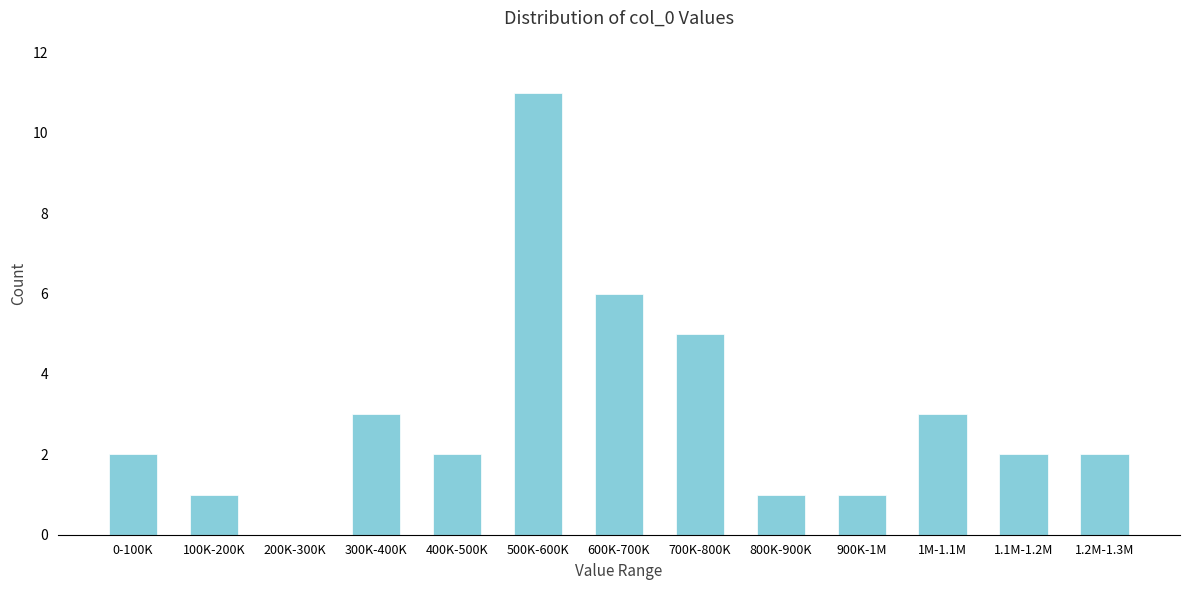

Reading right to left, extract all data points from this chart.

1.2M-1.3M=2	1.1M-1.2M=2	1M-1.1M=3	900K-1M=1	800K-900K=1	700K-800K=5	600K-700K=6	500K-600K=11	400K-500K=2	300K-400K=3	200K-300K=0	100K-200K=1	0-100K=2